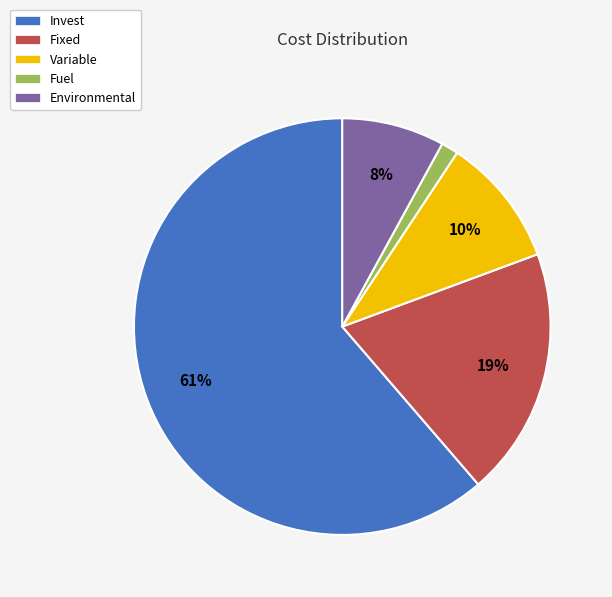

The Variable slice represents 10% of the pie. True or false?

True